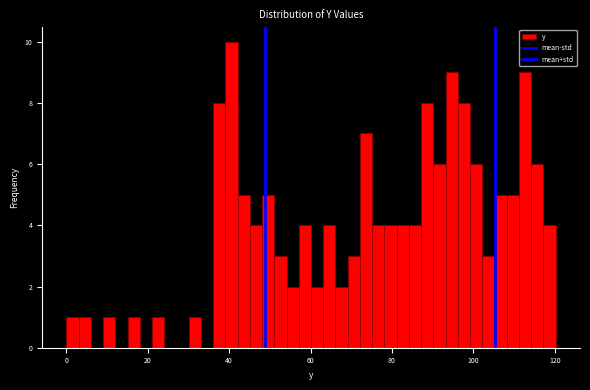

Around what value on the x-axis is the tallest bar? Give the approximate position of its centre, as read against the axis.

40